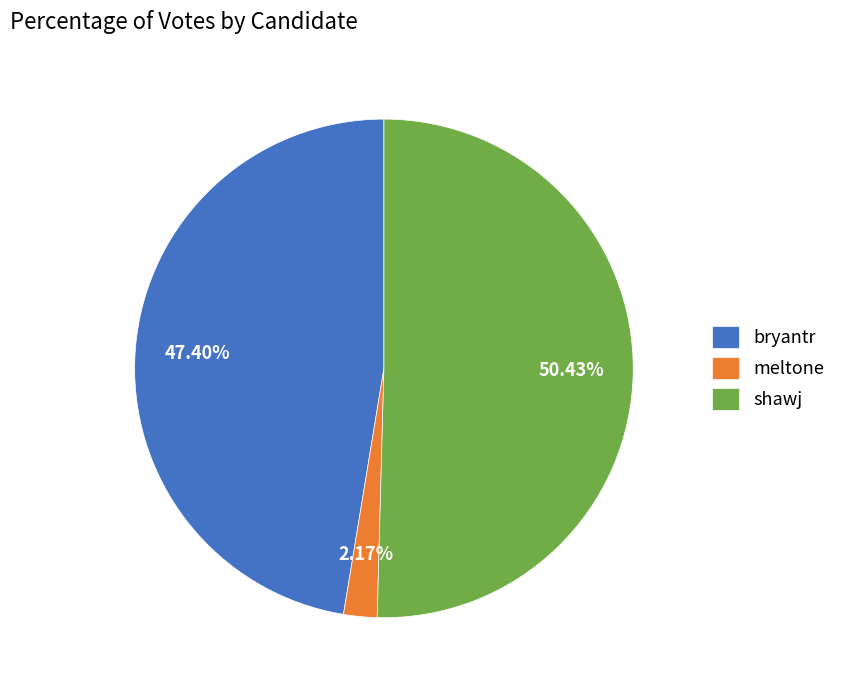

To the nearest percent, what is the combined percentage of bryantr and shawj?

98%